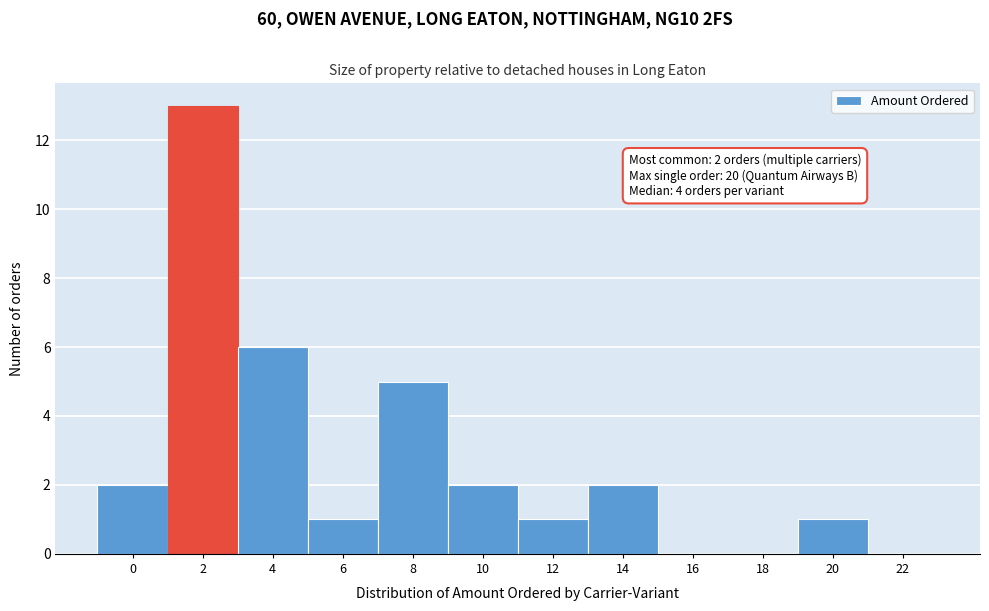

Reading left to right, transcribe all the data shown in this chart.

0=2	2=13	4=6	6=1	8=5	10=2	12=1	14=2	16=0	18=0	20=1	22=0